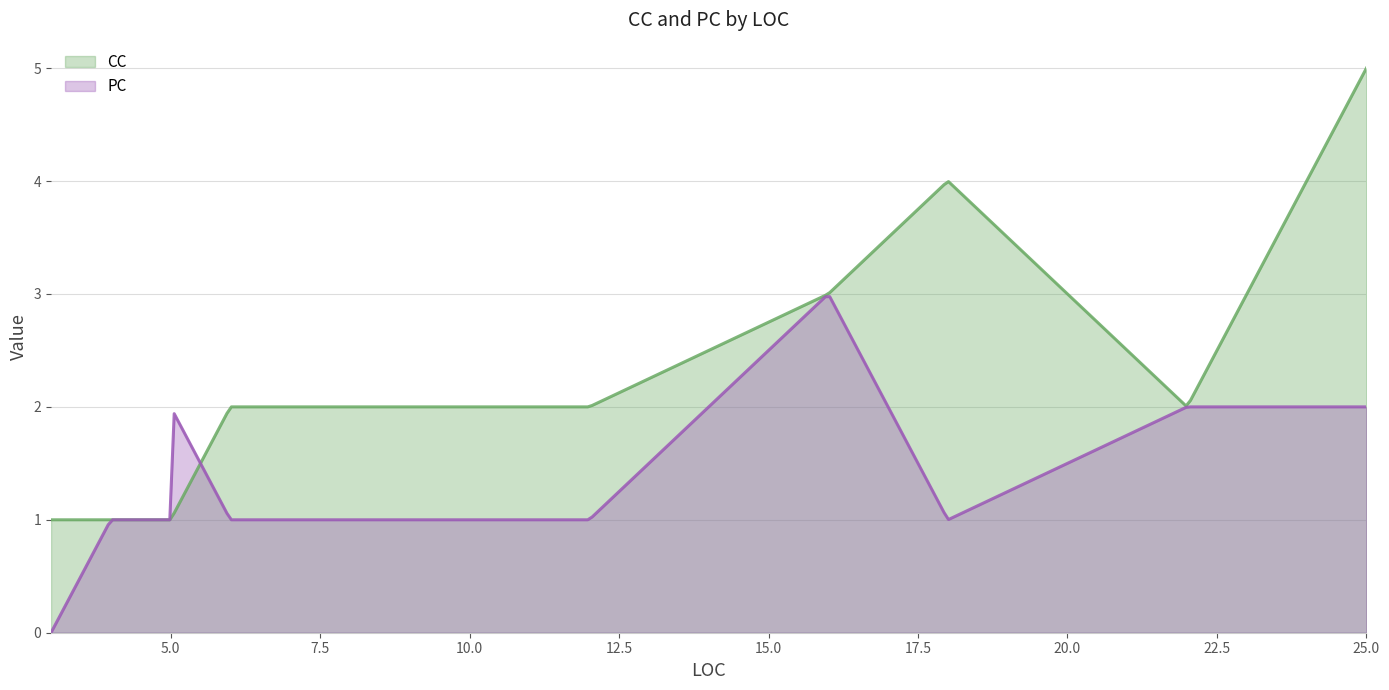

List the series in order of their overall mean, highest first.

CC, PC